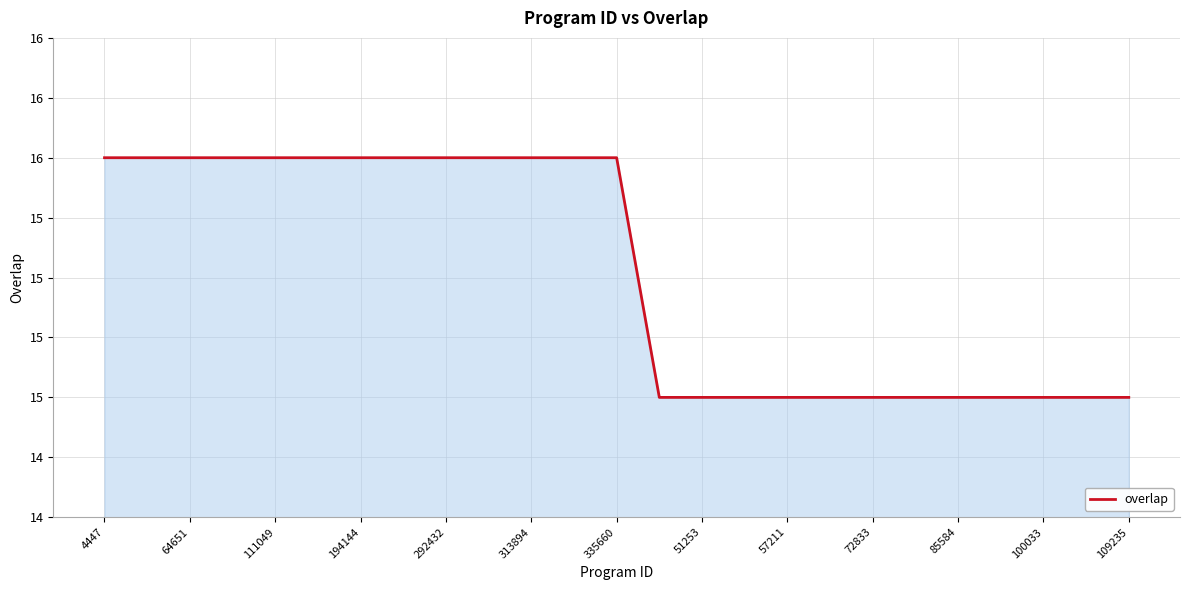

Does the chart display data point markers on the line(s)?

No